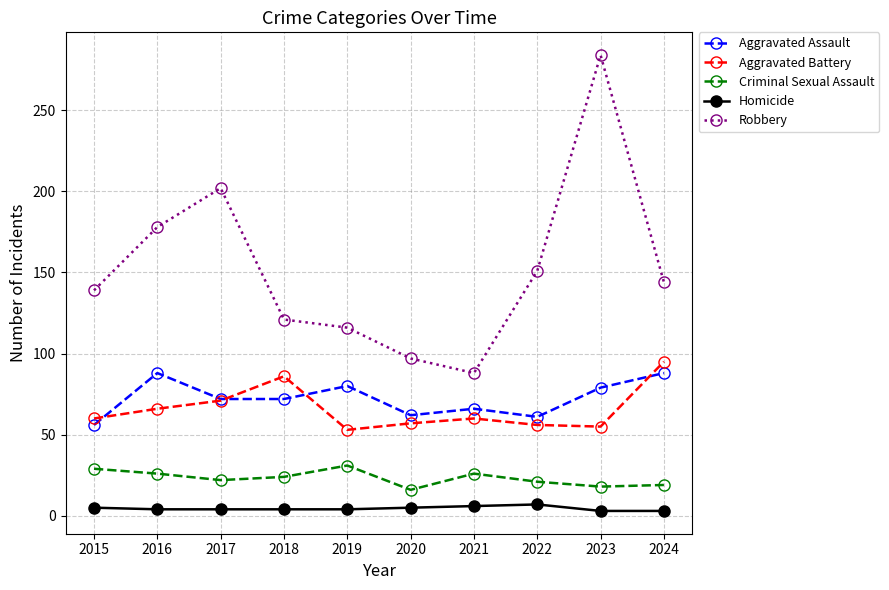

How many categories are shown in the chart?

10